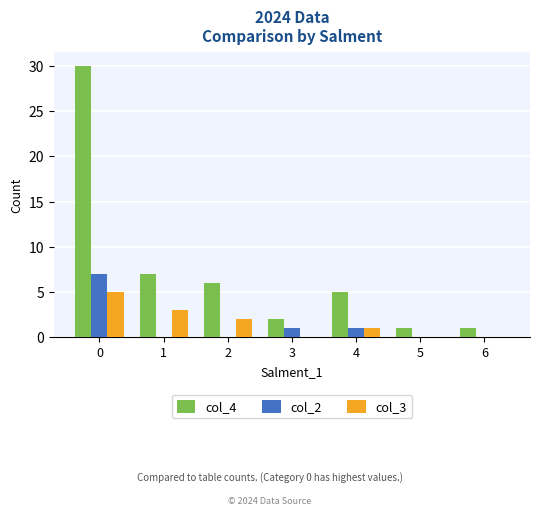

Reading right to left, what are all the values shown in this chart?

col_4: 6=1	5=1	4=5	3=2	2=6	1=7	0=30
col_2: 6=0	5=0	4=1	3=1	2=0	1=0	0=7
col_3: 6=0	5=0	4=1	3=0	2=2	1=3	0=5